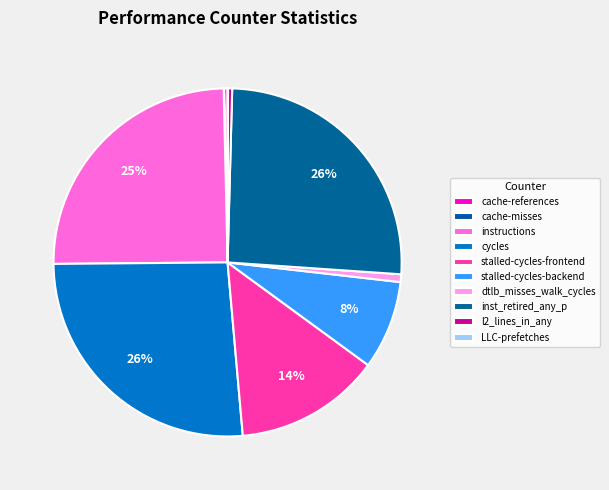

Which slice is the largest?

cycles